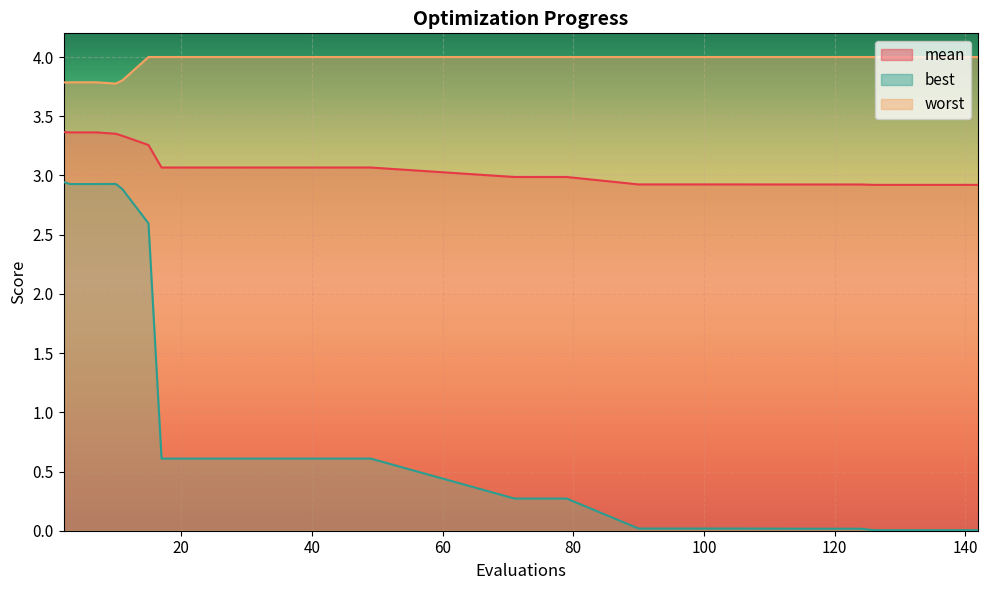

Read the worst value at 29.

4.0